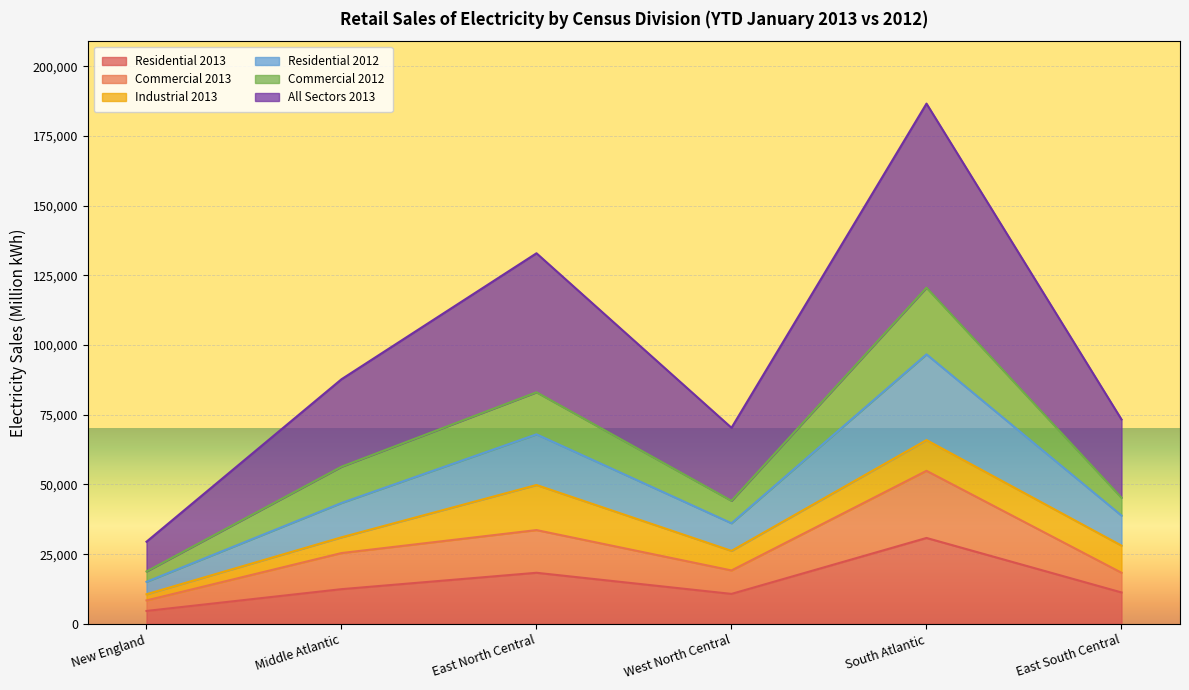

What is the label of the 6th point from the left?

East South Central